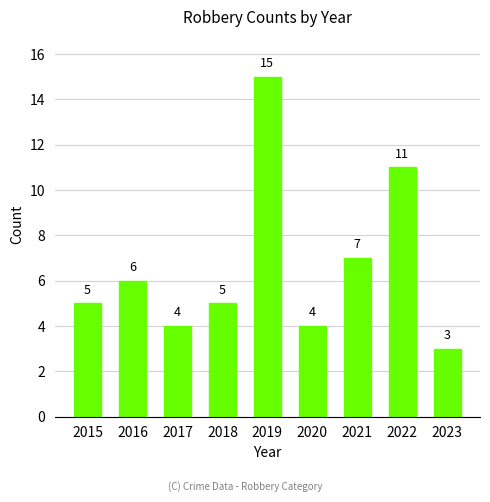

Is it true that the value at 2020 is 6?

False